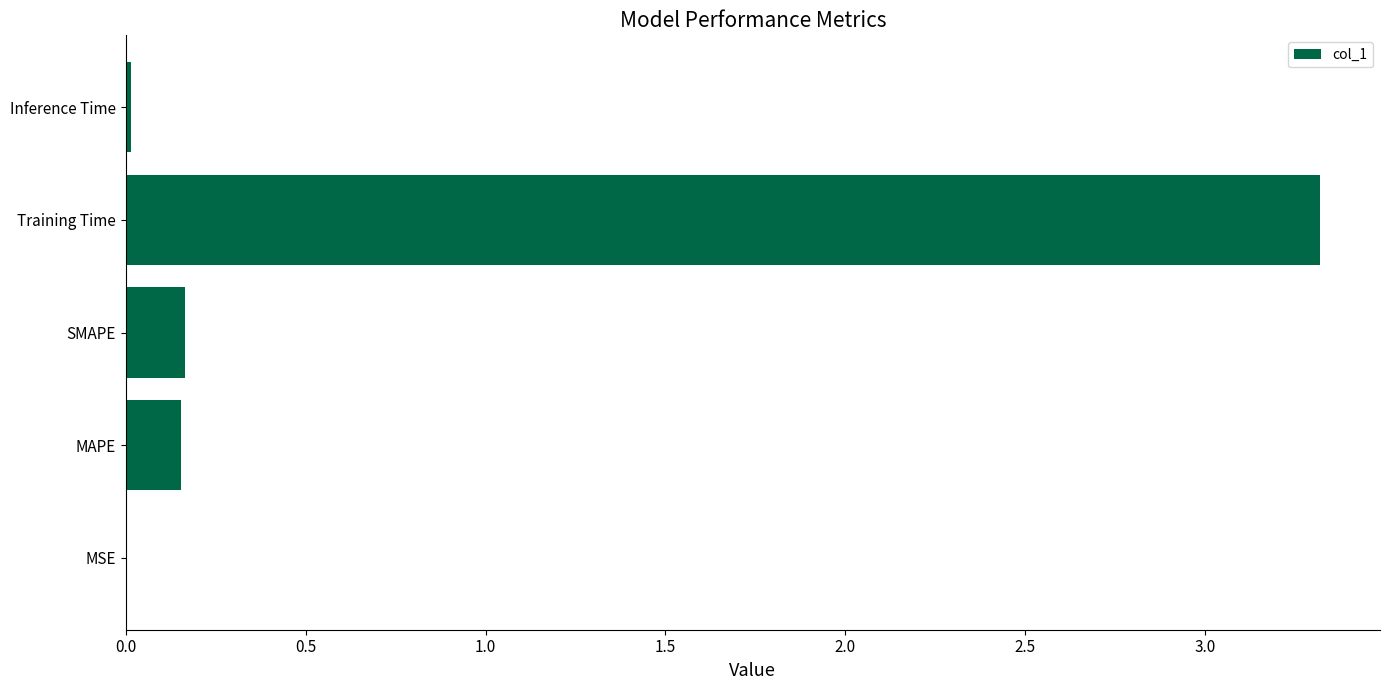

What is the sum of all values?

3.7